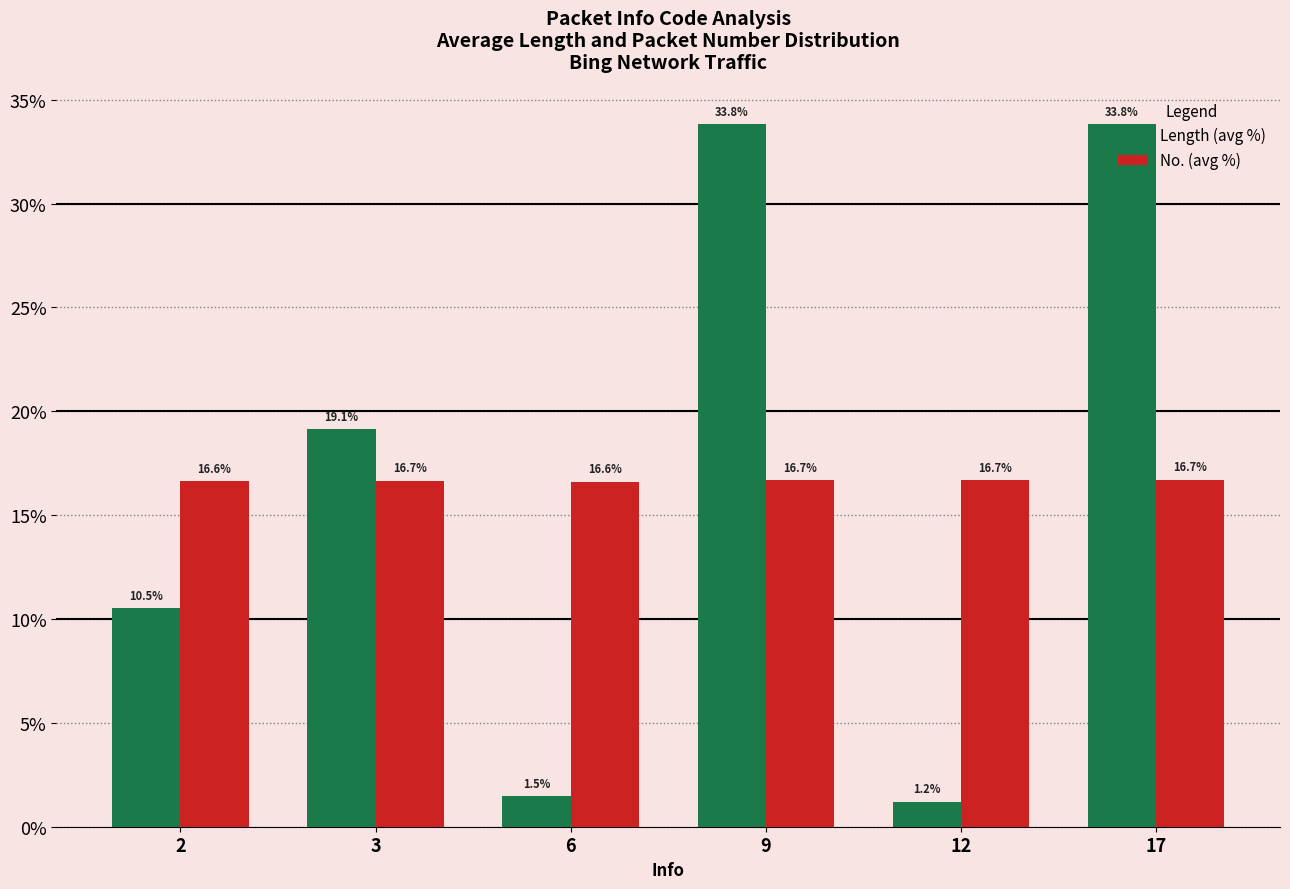

Which series changed the most between 2 and 9?

Length (avg %)